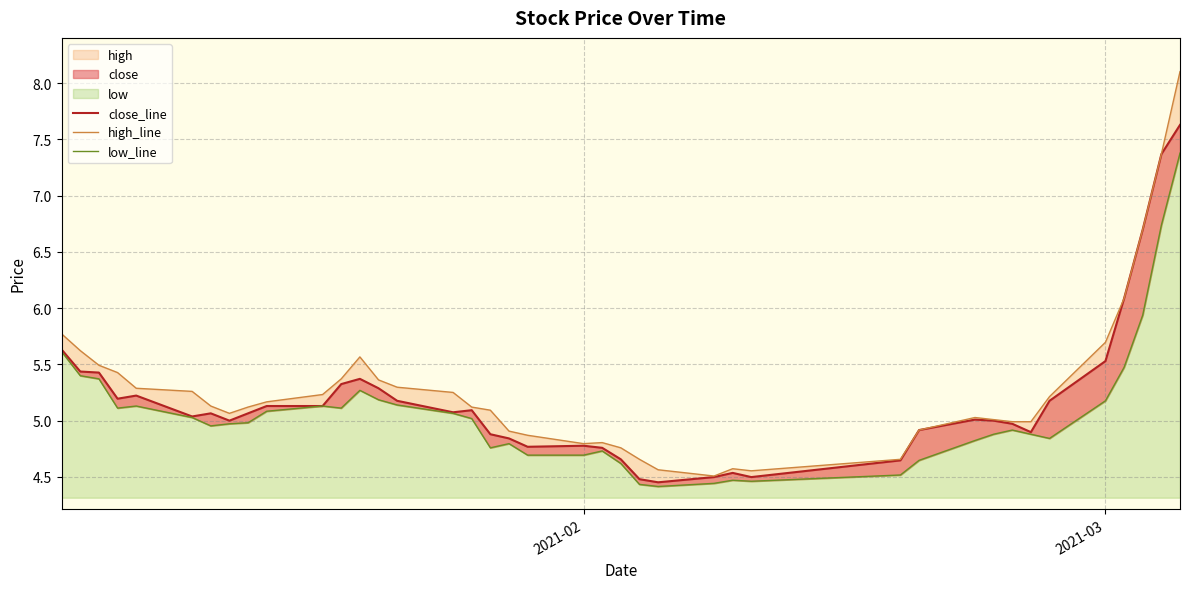

How many values in the close_line series are below 5?

17